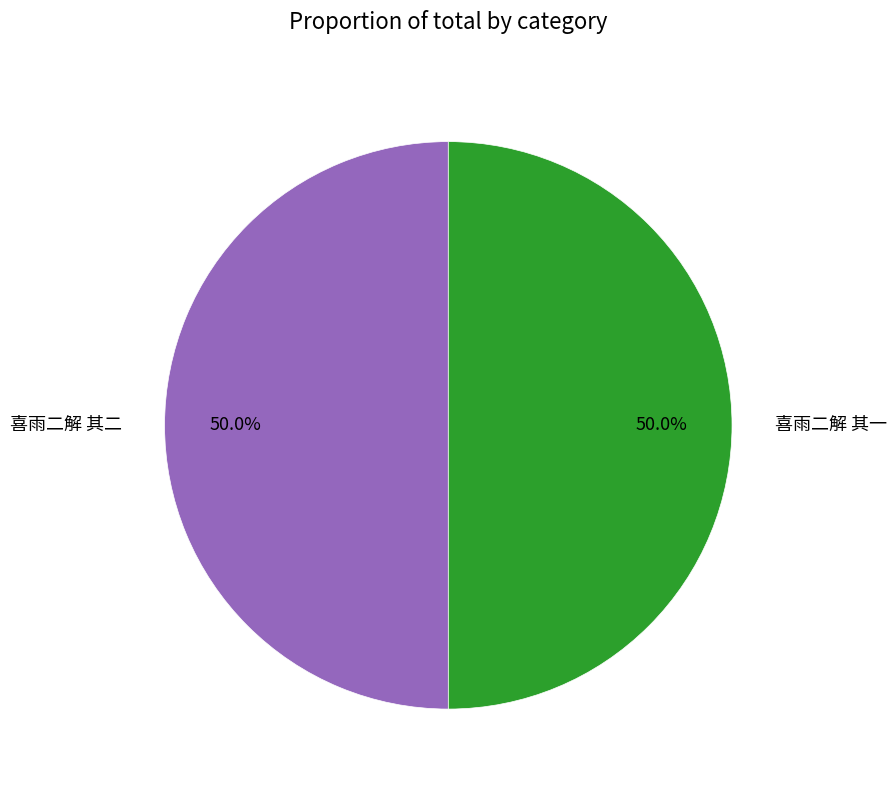

What is the ratio of the value at 喜雨二解 其一 to the value at 喜雨二解 其二?

1.0